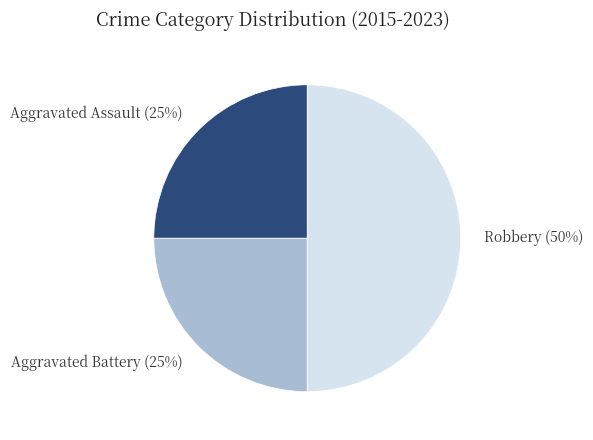

Do Aggravated Battery and Robbery together represent more than half of the pie?

Yes